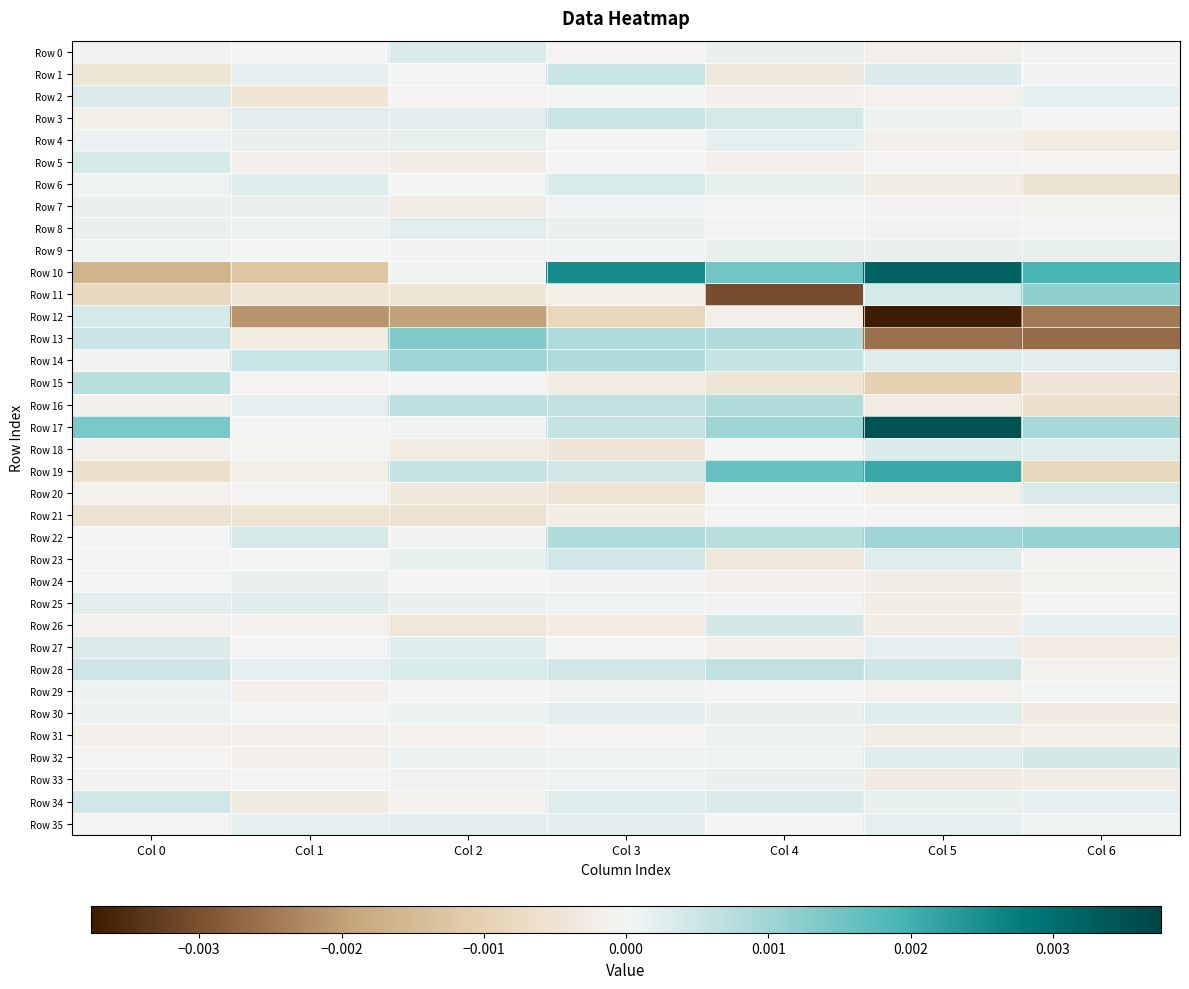

Rank the series by their maximum value, from lowest to highest.

Row 21, Row 31, Row 29, Row 33, Row 24, Row 7, Row 9, Row 4, Row 8, Row 35, Row 25, Row 30, Row 2, Row 27, Row 18, Row 0, Row 20, Row 6, Row 5, Row 12, Row 32, Row 26, Row 34, Row 23, Row 3, Row 1, Row 28, Row 15, Row 16, Row 14, Row 22, Row 11, Row 13, Row 19, Row 10, Row 17